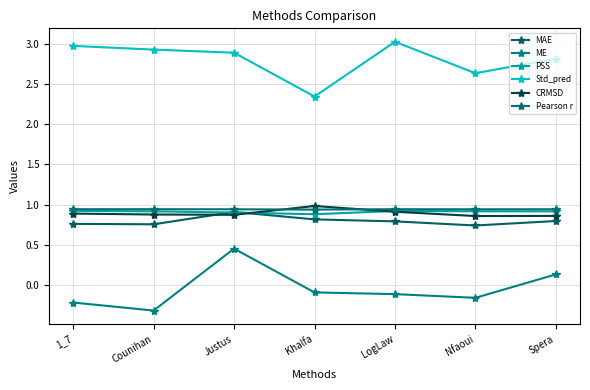

At which category does CRMSD reach its first local valley?

Justus